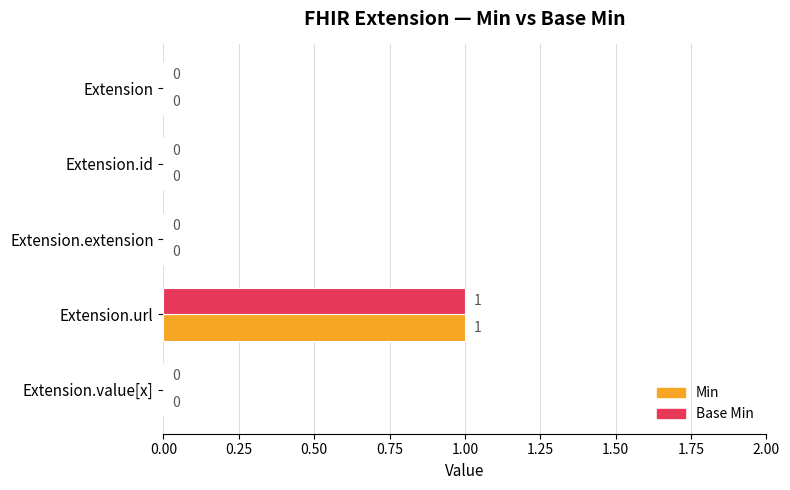

Is the value of Min at Extension.extension greater than the value of Base Min at Extension.url?

No